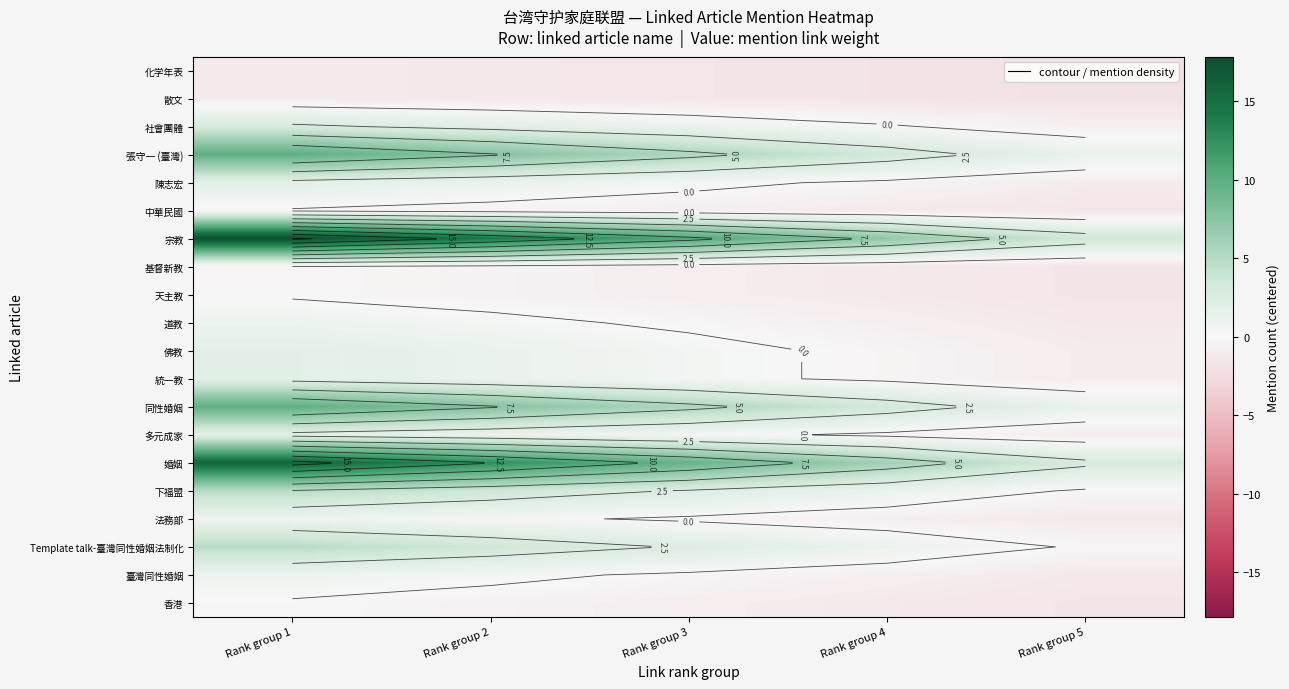

The 香港 series shows -0.9 at Rank group 3. True or false?

True